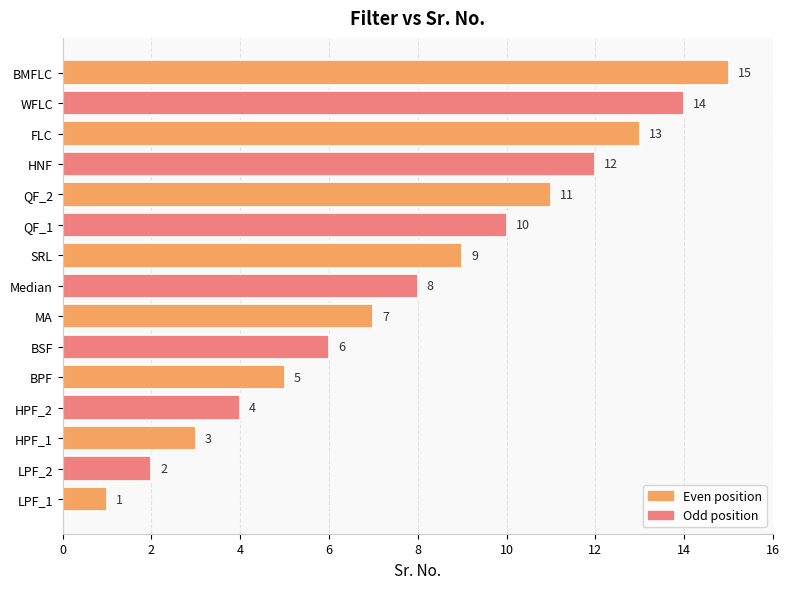

How many bars are there in total?

15